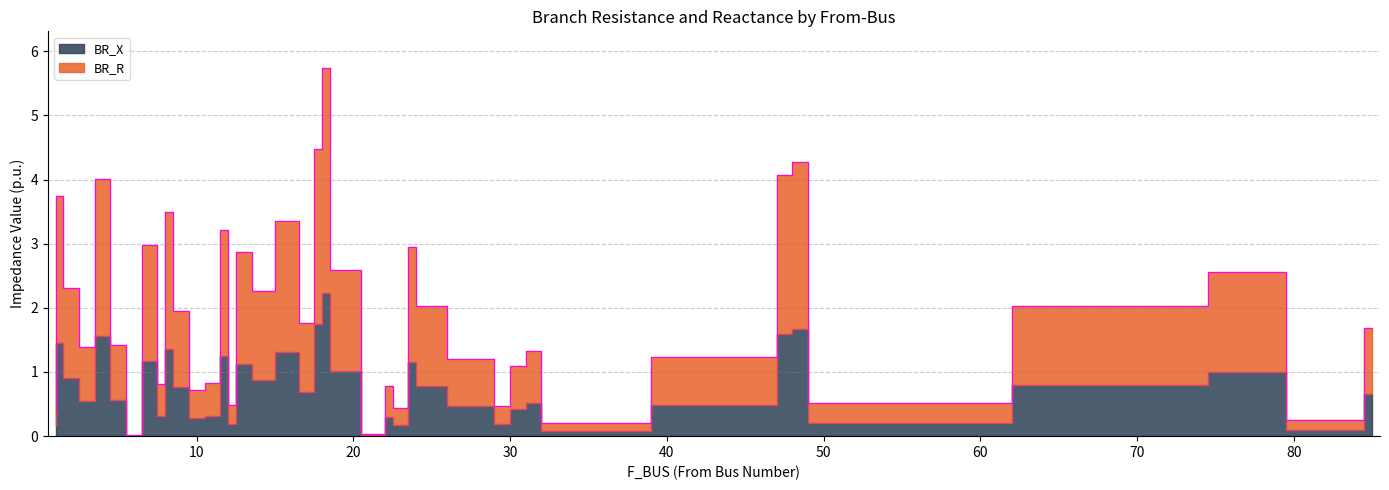

Between 14 and 32, which is larger?

14